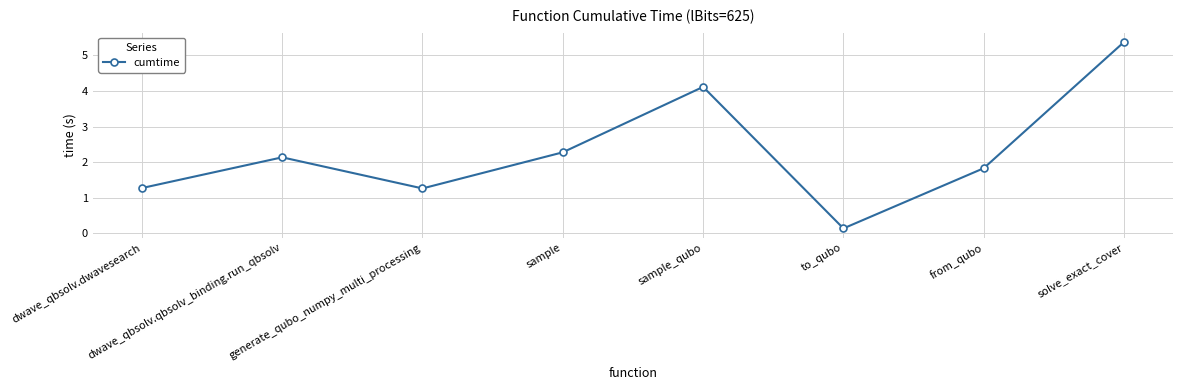

Which has a higher value, dwave_qbsolv.dwavesearch or from_qubo?

from_qubo